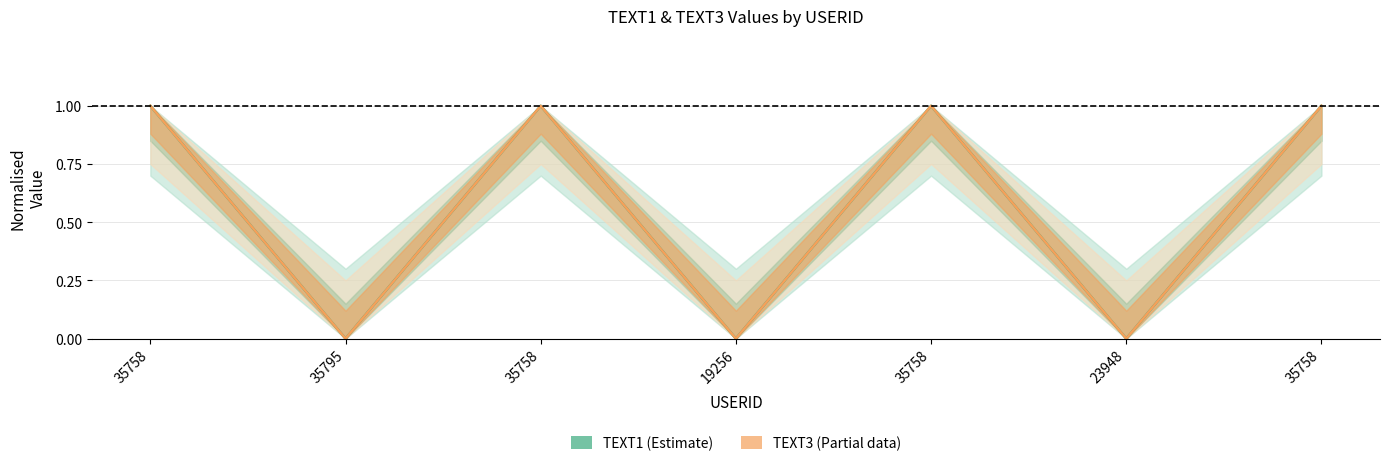

List the labels in order of TEXT1 (Estimate) value, smallest first.

35795, 19256, 23948, 35758, 35758, 35758, 35758